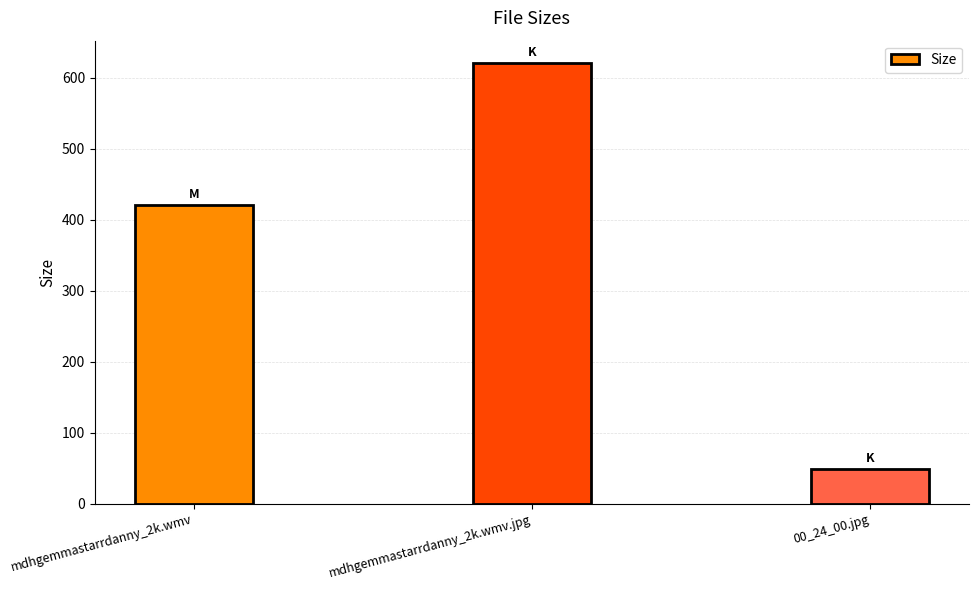

Are the bars horizontal?

No